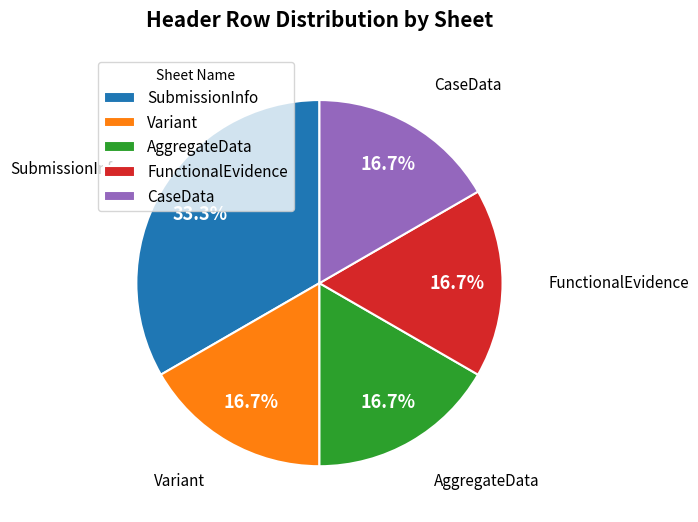

Is it true that CaseData is 10% of the pie?

False